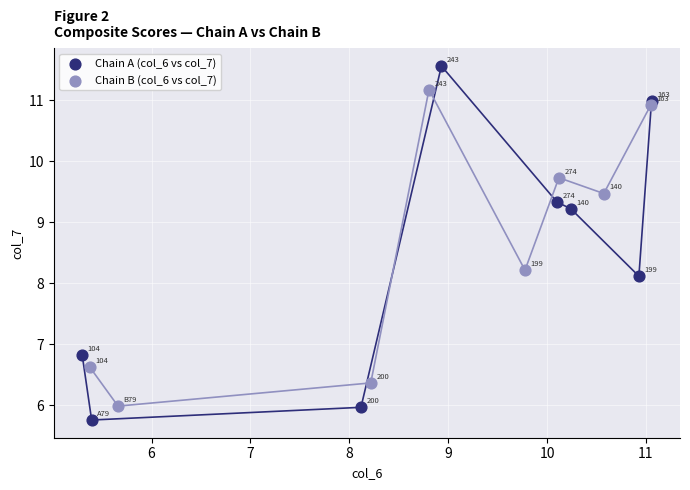

Which series reaches the maximum Y coordinate?

Chain A (col_6 vs col_7)